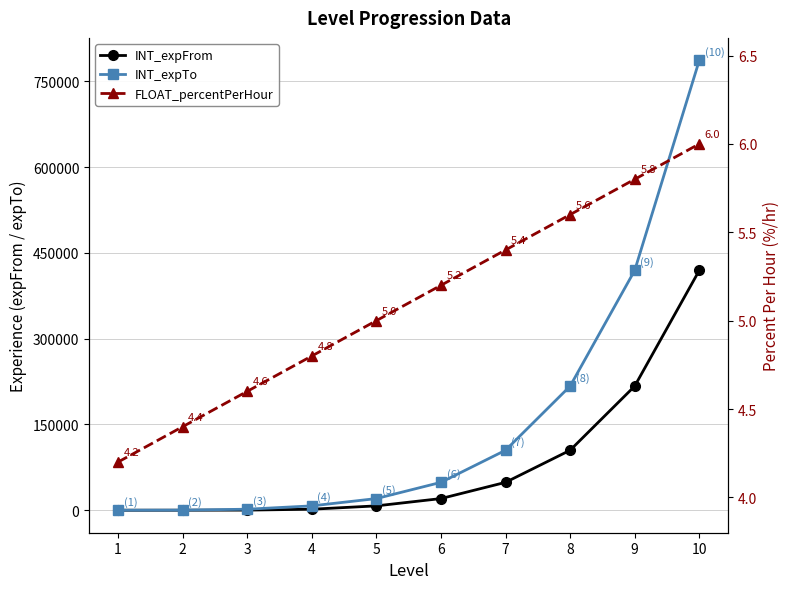

Does the chart have visible grid lines?

Yes